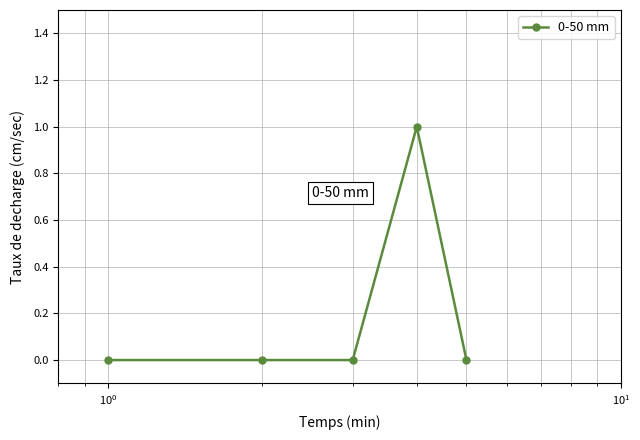

Reading left to right, extract all data points from this chart.

0	0	0	1	0